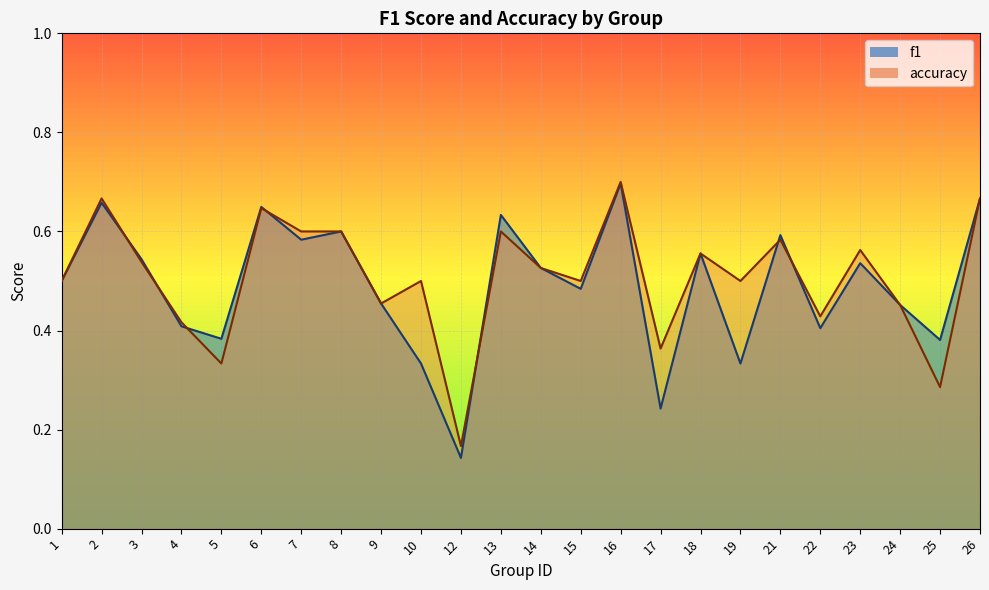

Between 5 and 15, which series saw the biggest shift?

accuracy